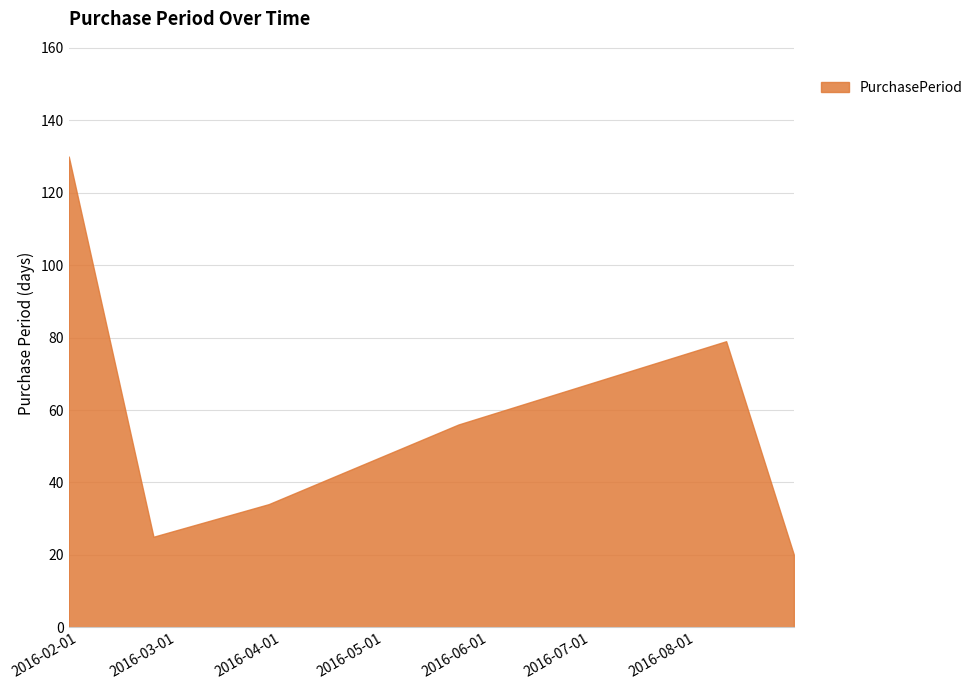

Reading left to right, extract all data points from this chart.

130	25	34	56	79	20